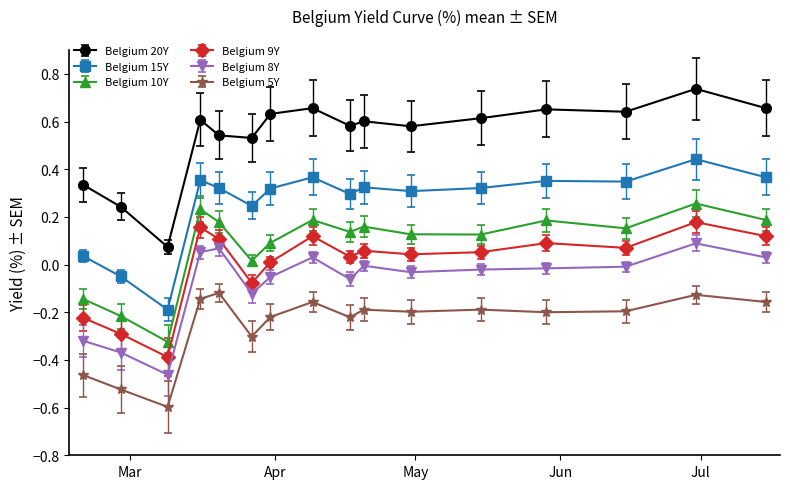

True or false: Belgium 15Y and Belgium 20Y cross at least once.

False